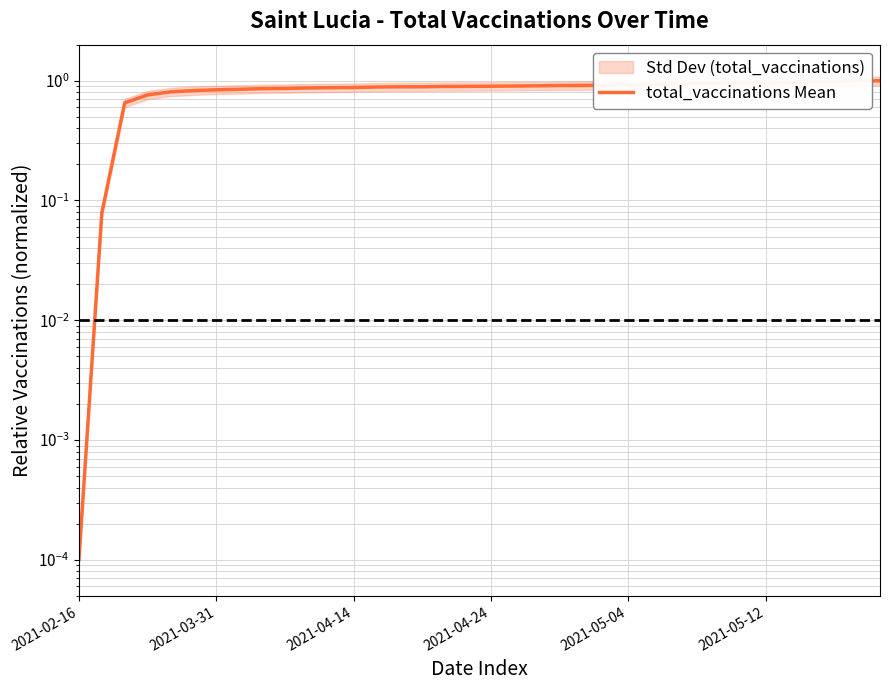

The chart shows a value of 0.9 at 25. True or false?

True